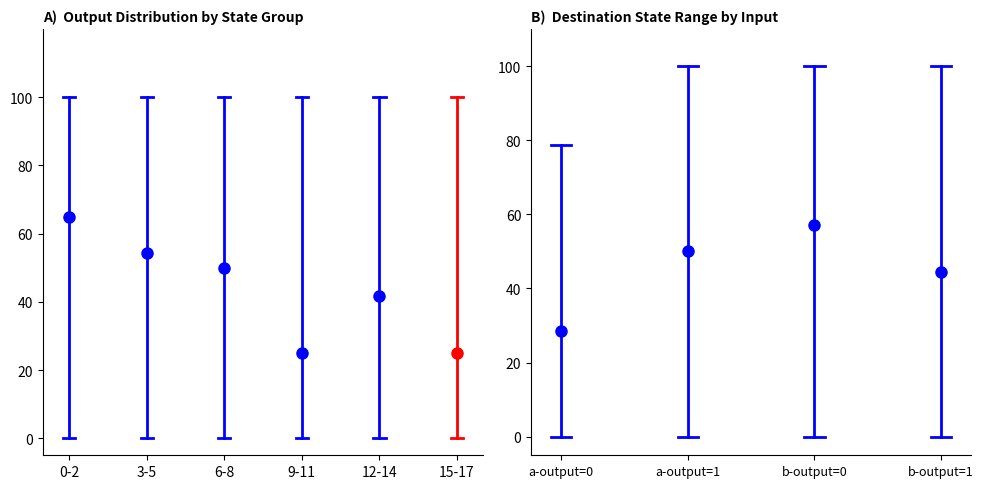

How many output_symbol values are between 0 and 1?

36